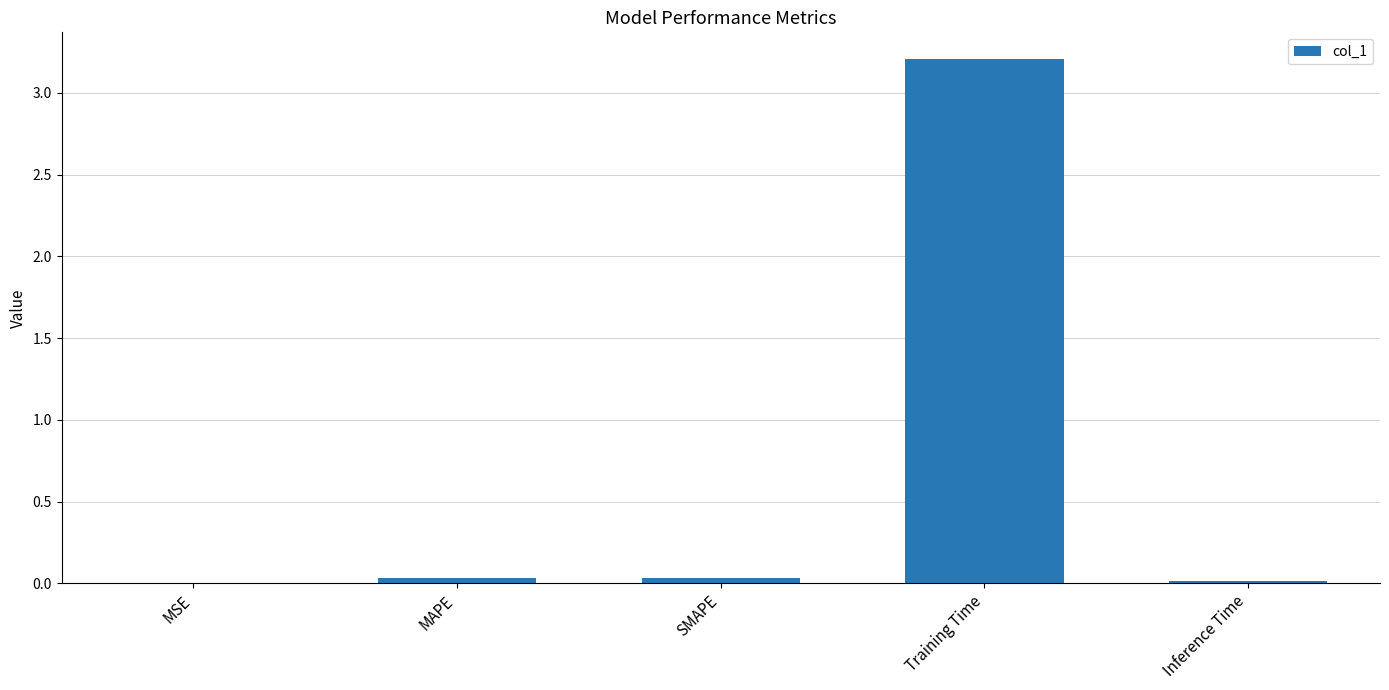

Which has a higher value, SMAPE or Training Time?

Training Time